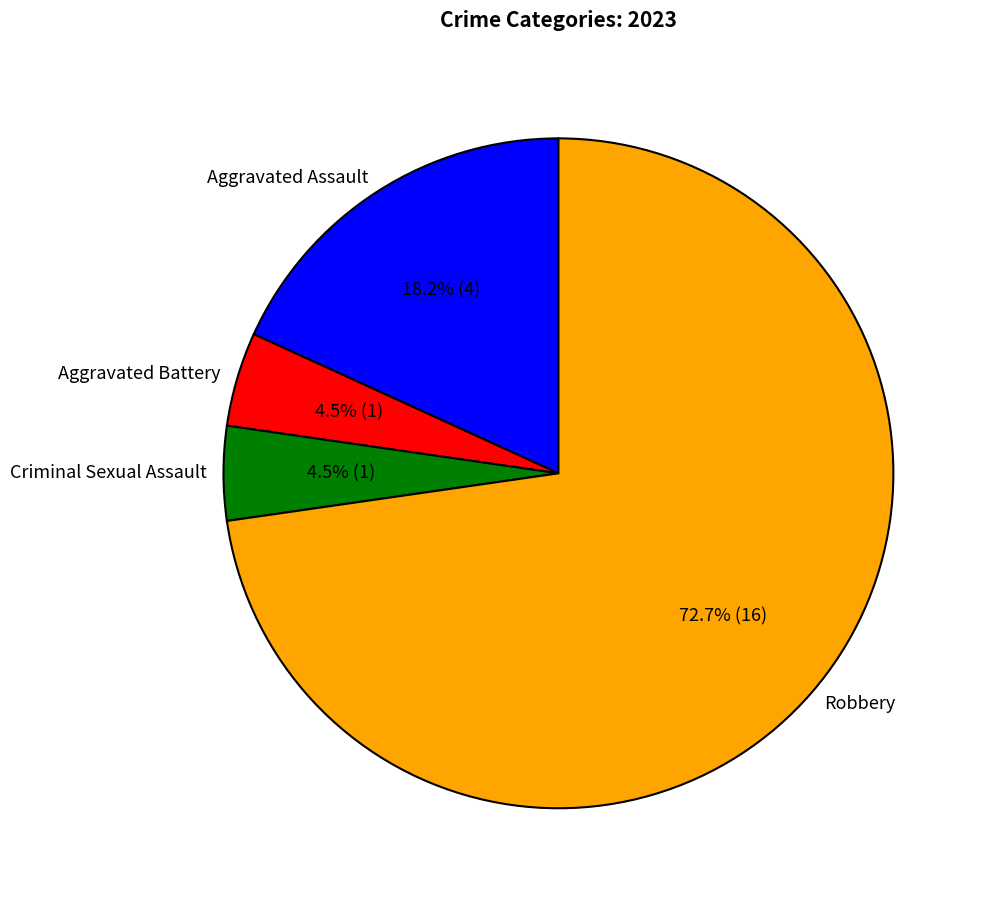

What percentage do Criminal Sexual Assault and Robbery together represent?

77.3%